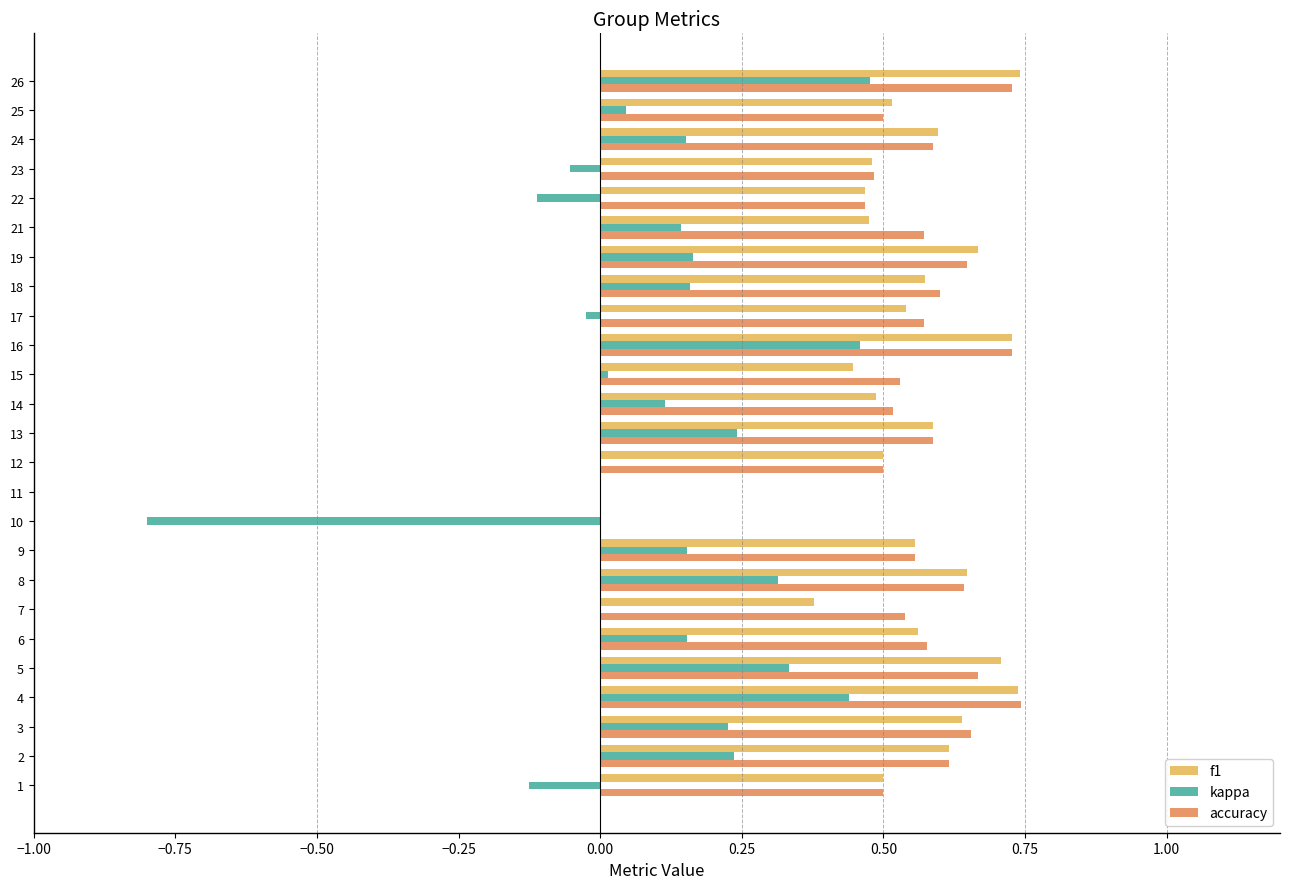

Count the number of categories in the chart.

25